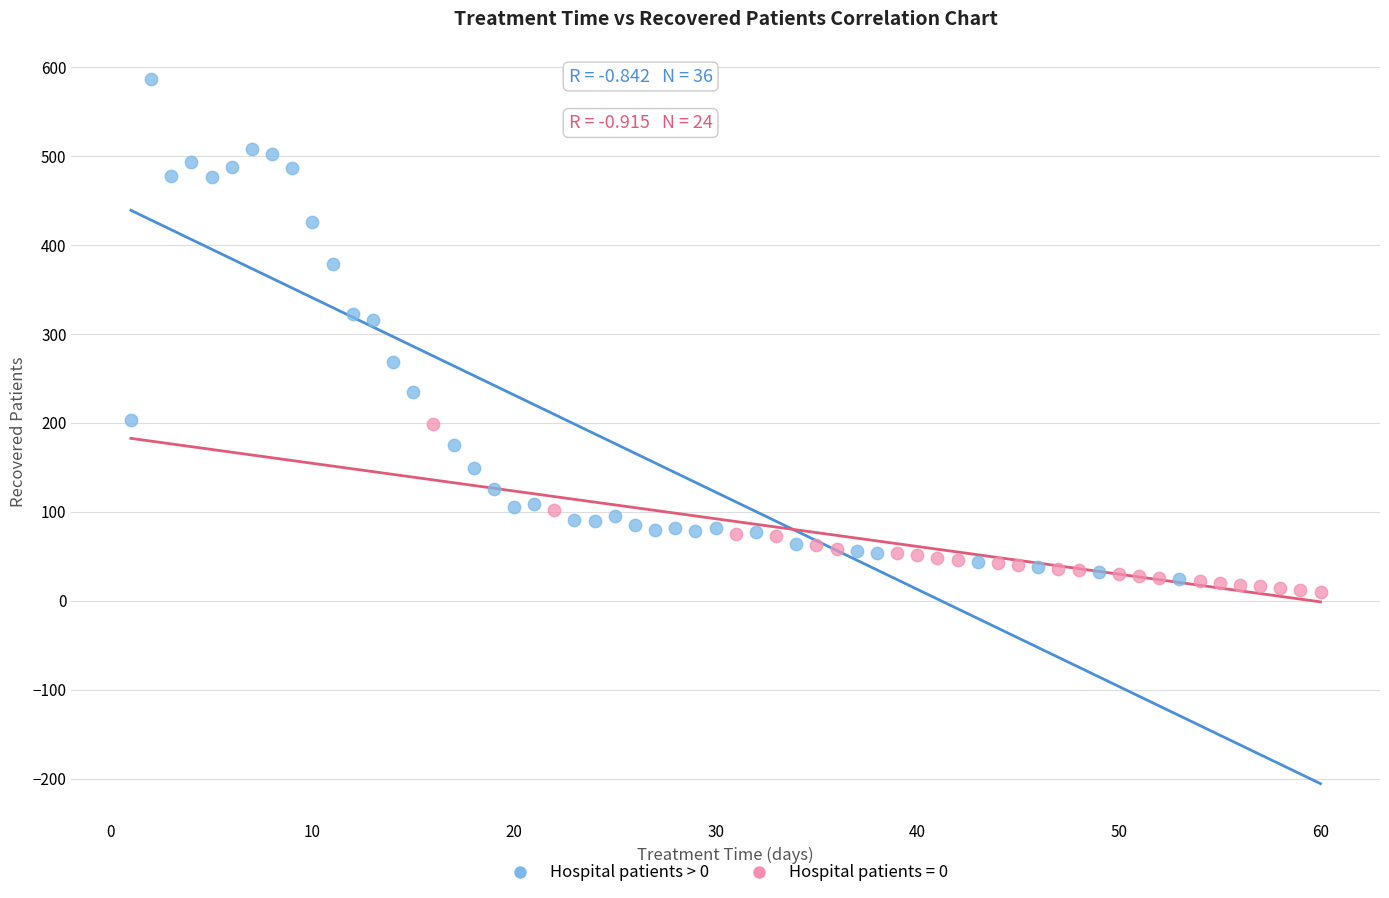

Which series contains the highest Y value?

Hospital patients > 0